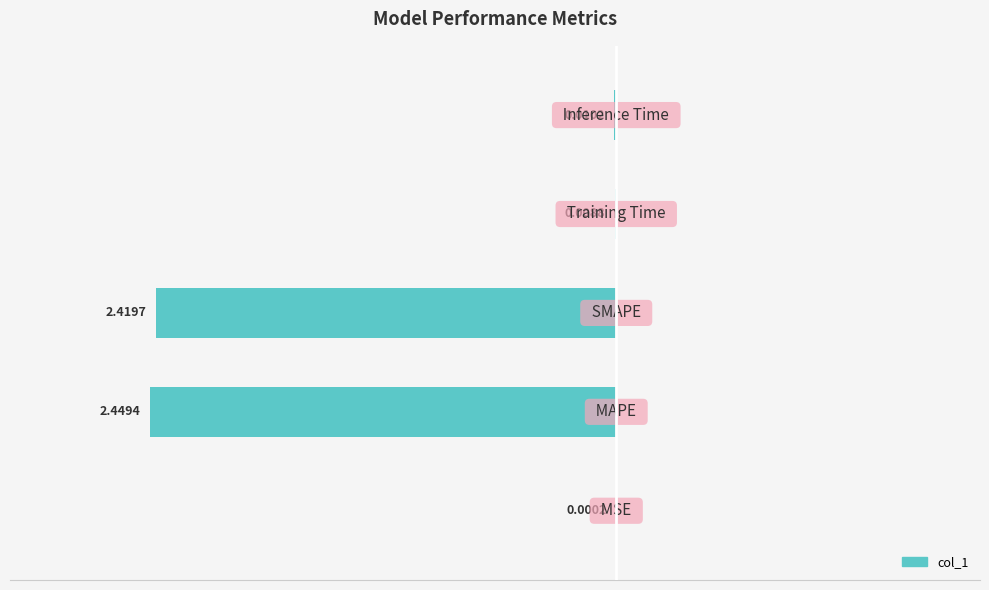

What is the sum of all values?

-4.9